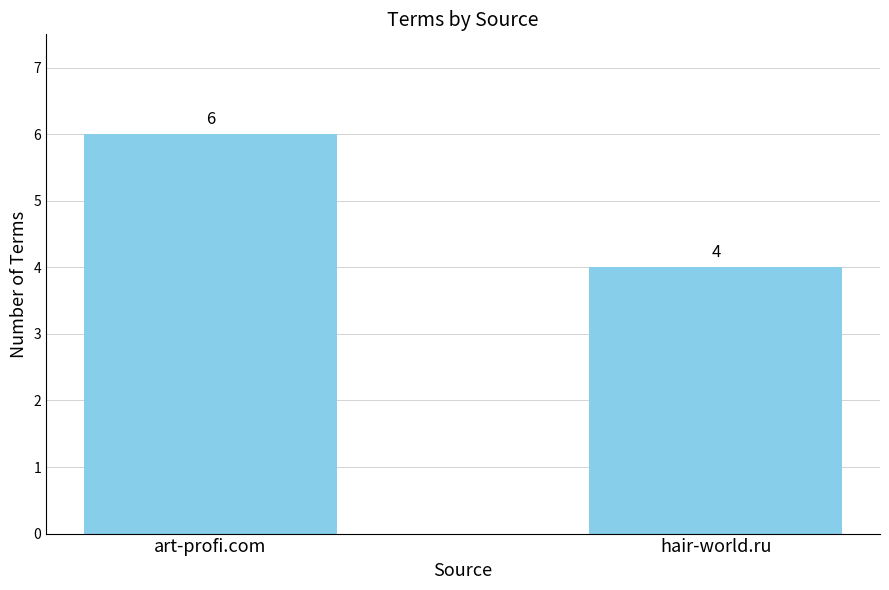

What is the sum of the values at hair-world.ru and art-profi.com?

10